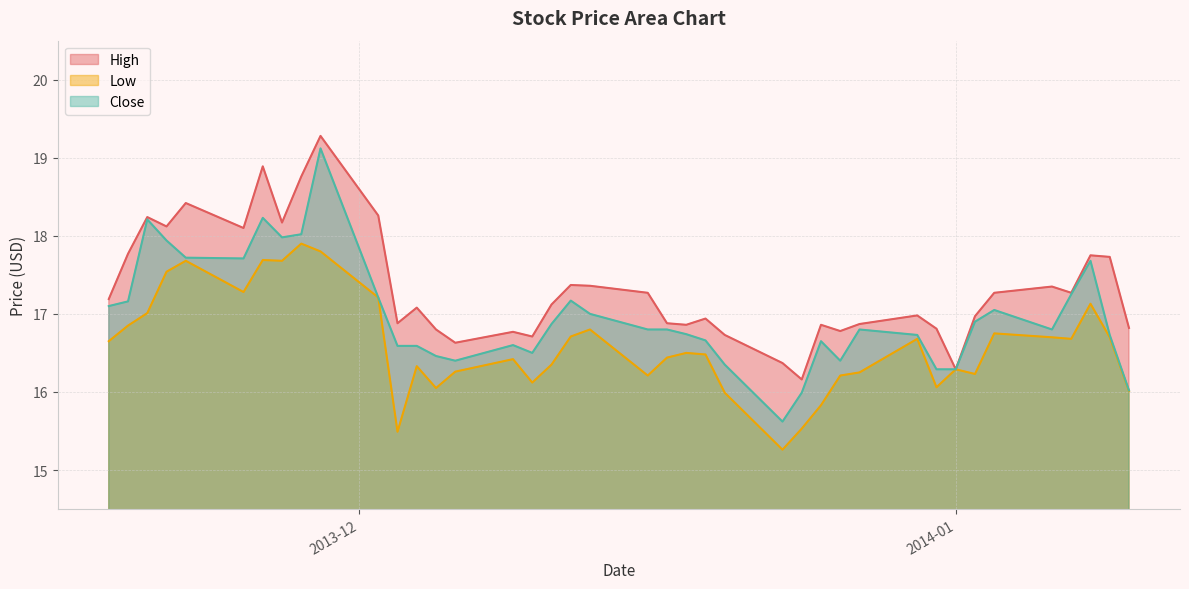

Which series has the largest range (max minus min)?

Close